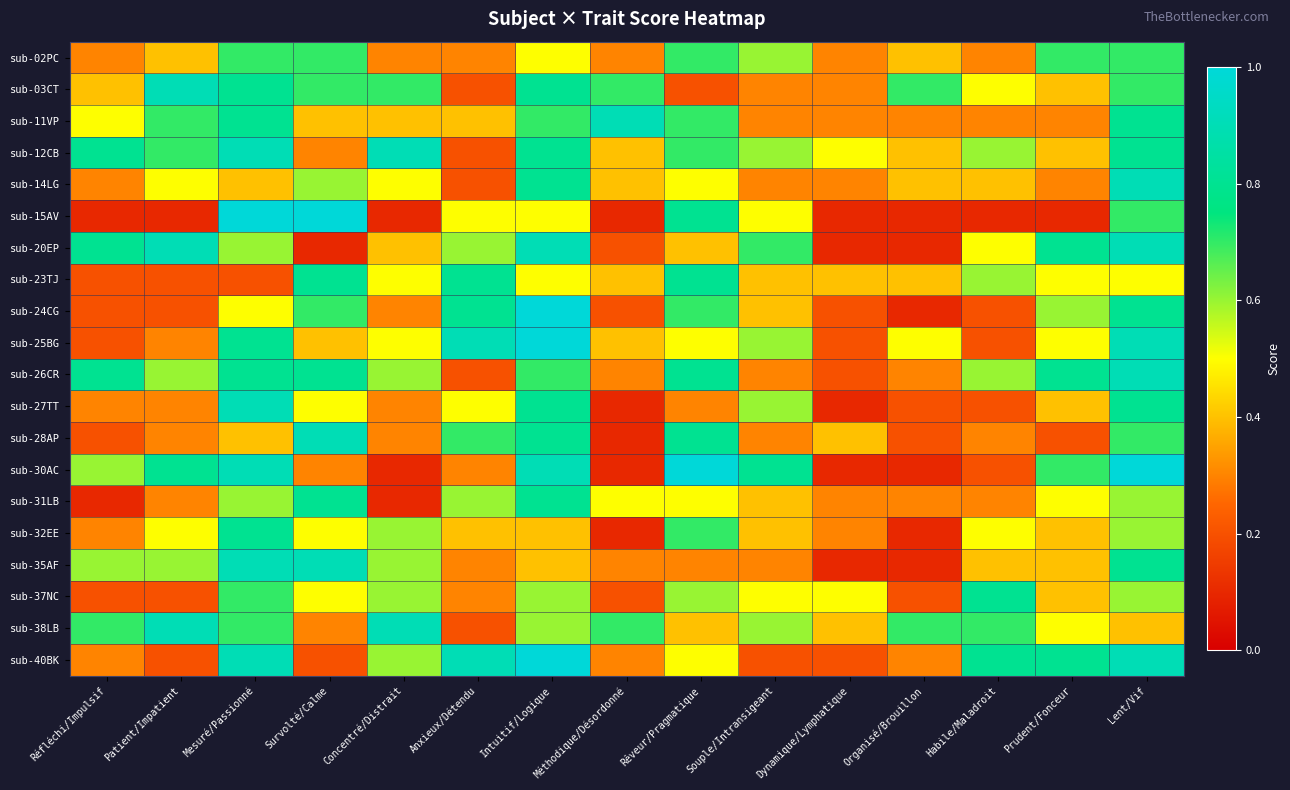

Reading right to left, what are all the values shown in this chart?

sub-02PC: Lent/Vif=0.7	Prudent/Fonceur=0.7	Habile/Maladroit=0.3	Organisé/Brouillon=0.4	Dynamique/Lymphatique=0.3	Souple/Intransigeant=0.6	Rêveur/Pragmatique=0.7	Méthodique/Désordonné=0.3	Intuitif/Logique=0.5	Anxieux/Détendu=0.3	Concentré/Distrait=0.3	Survolté/Calme=0.7	Mesuré/Passionné=0.7	Patient/Impatient=0.4	Réfléchi/Impulsif=0.3
sub-03CT: Lent/Vif=0.7	Prudent/Fonceur=0.4	Habile/Maladroit=0.5	Organisé/Brouillon=0.7	Dynamique/Lymphatique=0.3	Souple/Intransigeant=0.3	Rêveur/Pragmatique=0.2	Méthodique/Désordonné=0.7	Intuitif/Logique=0.8	Anxieux/Détendu=0.2	Concentré/Distrait=0.7	Survolté/Calme=0.7	Mesuré/Passionné=0.8	Patient/Impatient=0.9	Réfléchi/Impulsif=0.4
sub-11VP: Lent/Vif=0.8	Prudent/Fonceur=0.3	Habile/Maladroit=0.3	Organisé/Brouillon=0.3	Dynamique/Lymphatique=0.3	Souple/Intransigeant=0.3	Rêveur/Pragmatique=0.7	Méthodique/Désordonné=0.9	Intuitif/Logique=0.7	Anxieux/Détendu=0.4	Concentré/Distrait=0.4	Survolté/Calme=0.4	Mesuré/Passionné=0.8	Patient/Impatient=0.7	Réfléchi/Impulsif=0.5
sub-12CB: Lent/Vif=0.8	Prudent/Fonceur=0.4	Habile/Maladroit=0.6	Organisé/Brouillon=0.4	Dynamique/Lymphatique=0.5	Souple/Intransigeant=0.6	Rêveur/Pragmatique=0.7	Méthodique/Désordonné=0.4	Intuitif/Logique=0.8	Anxieux/Détendu=0.2	Concentré/Distrait=0.9	Survolté/Calme=0.3	Mesuré/Passionné=0.9	Patient/Impatient=0.7	Réfléchi/Impulsif=0.8
sub-14LG: Lent/Vif=0.9	Prudent/Fonceur=0.3	Habile/Maladroit=0.4	Organisé/Brouillon=0.4	Dynamique/Lymphatique=0.3	Souple/Intransigeant=0.3	Rêveur/Pragmatique=0.5	Méthodique/Désordonné=0.4	Intuitif/Logique=0.8	Anxieux/Détendu=0.2	Concentré/Distrait=0.5	Survolté/Calme=0.6	Mesuré/Passionné=0.4	Patient/Impatient=0.5	Réfléchi/Impulsif=0.3
sub-15AV: Lent/Vif=0.7	Prudent/Fonceur=0.1	Habile/Maladroit=0.1	Organisé/Brouillon=0.1	Dynamique/Lymphatique=0.1	Souple/Intransigeant=0.5	Rêveur/Pragmatique=0.8	Méthodique/Désordonné=0.1	Intuitif/Logique=0.5	Anxieux/Détendu=0.5	Concentré/Distrait=0.1	Survolté/Calme=1.0	Mesuré/Passionné=1.0	Patient/Impatient=0.1	Réfléchi/Impulsif=0.1
sub-20EP: Lent/Vif=0.9	Prudent/Fonceur=0.8	Habile/Maladroit=0.5	Organisé/Brouillon=0.1	Dynamique/Lymphatique=0.1	Souple/Intransigeant=0.7	Rêveur/Pragmatique=0.4	Méthodique/Désordonné=0.2	Intuitif/Logique=0.9	Anxieux/Détendu=0.6	Concentré/Distrait=0.4	Survolté/Calme=0.1	Mesuré/Passionné=0.6	Patient/Impatient=0.9	Réfléchi/Impulsif=0.8
sub-23TJ: Lent/Vif=0.5	Prudent/Fonceur=0.5	Habile/Maladroit=0.6	Organisé/Brouillon=0.4	Dynamique/Lymphatique=0.4	Souple/Intransigeant=0.4	Rêveur/Pragmatique=0.8	Méthodique/Désordonné=0.4	Intuitif/Logique=0.5	Anxieux/Détendu=0.8	Concentré/Distrait=0.5	Survolté/Calme=0.8	Mesuré/Passionné=0.2	Patient/Impatient=0.2	Réfléchi/Impulsif=0.2
sub-24CG: Lent/Vif=0.8	Prudent/Fonceur=0.6	Habile/Maladroit=0.2	Organisé/Brouillon=0.1	Dynamique/Lymphatique=0.2	Souple/Intransigeant=0.4	Rêveur/Pragmatique=0.7	Méthodique/Désordonné=0.2	Intuitif/Logique=1.0	Anxieux/Détendu=0.8	Concentré/Distrait=0.3	Survolté/Calme=0.7	Mesuré/Passionné=0.5	Patient/Impatient=0.2	Réfléchi/Impulsif=0.2
sub-25BG: Lent/Vif=0.9	Prudent/Fonceur=0.5	Habile/Maladroit=0.2	Organisé/Brouillon=0.5	Dynamique/Lymphatique=0.2	Souple/Intransigeant=0.6	Rêveur/Pragmatique=0.5	Méthodique/Désordonné=0.4	Intuitif/Logique=1.0	Anxieux/Détendu=0.9	Concentré/Distrait=0.5	Survolté/Calme=0.4	Mesuré/Passionné=0.8	Patient/Impatient=0.3	Réfléchi/Impulsif=0.2
sub-26CR: Lent/Vif=0.9	Prudent/Fonceur=0.8	Habile/Maladroit=0.6	Organisé/Brouillon=0.3	Dynamique/Lymphatique=0.2	Souple/Intransigeant=0.3	Rêveur/Pragmatique=0.8	Méthodique/Désordonné=0.3	Intuitif/Logique=0.7	Anxieux/Détendu=0.2	Concentré/Distrait=0.6	Survolté/Calme=0.8	Mesuré/Passionné=0.8	Patient/Impatient=0.6	Réfléchi/Impulsif=0.8
sub-27TT: Lent/Vif=0.8	Prudent/Fonceur=0.4	Habile/Maladroit=0.2	Organisé/Brouillon=0.2	Dynamique/Lymphatique=0.1	Souple/Intransigeant=0.6	Rêveur/Pragmatique=0.3	Méthodique/Désordonné=0.1	Intuitif/Logique=0.8	Anxieux/Détendu=0.5	Concentré/Distrait=0.3	Survolté/Calme=0.5	Mesuré/Passionné=0.9	Patient/Impatient=0.3	Réfléchi/Impulsif=0.3
sub-28AP: Lent/Vif=0.7	Prudent/Fonceur=0.2	Habile/Maladroit=0.3	Organisé/Brouillon=0.2	Dynamique/Lymphatique=0.4	Souple/Intransigeant=0.3	Rêveur/Pragmatique=0.8	Méthodique/Désordonné=0.1	Intuitif/Logique=0.8	Anxieux/Détendu=0.7	Concentré/Distrait=0.3	Survolté/Calme=0.9	Mesuré/Passionné=0.4	Patient/Impatient=0.3	Réfléchi/Impulsif=0.2
sub-30AC: Lent/Vif=1.0	Prudent/Fonceur=0.7	Habile/Maladroit=0.2	Organisé/Brouillon=0.1	Dynamique/Lymphatique=0.1	Souple/Intransigeant=0.8	Rêveur/Pragmatique=1.0	Méthodique/Désordonné=0.1	Intuitif/Logique=0.9	Anxieux/Détendu=0.3	Concentré/Distrait=0.1	Survolté/Calme=0.3	Mesuré/Passionné=0.9	Patient/Impatient=0.8	Réfléchi/Impulsif=0.6
sub-31LB: Lent/Vif=0.6	Prudent/Fonceur=0.5	Habile/Maladroit=0.3	Organisé/Brouillon=0.3	Dynamique/Lymphatique=0.3	Souple/Intransigeant=0.4	Rêveur/Pragmatique=0.5	Méthodique/Désordonné=0.5	Intuitif/Logique=0.8	Anxieux/Détendu=0.6	Concentré/Distrait=0.1	Survolté/Calme=0.8	Mesuré/Passionné=0.6	Patient/Impatient=0.3	Réfléchi/Impulsif=0.1
sub-32EE: Lent/Vif=0.6	Prudent/Fonceur=0.4	Habile/Maladroit=0.5	Organisé/Brouillon=0.1	Dynamique/Lymphatique=0.3	Souple/Intransigeant=0.4	Rêveur/Pragmatique=0.7	Méthodique/Désordonné=0.1	Intuitif/Logique=0.4	Anxieux/Détendu=0.4	Concentré/Distrait=0.6	Survolté/Calme=0.5	Mesuré/Passionné=0.8	Patient/Impatient=0.5	Réfléchi/Impulsif=0.3
sub-35AF: Lent/Vif=0.8	Prudent/Fonceur=0.4	Habile/Maladroit=0.4	Organisé/Brouillon=0.1	Dynamique/Lymphatique=0.1	Souple/Intransigeant=0.3	Rêveur/Pragmatique=0.3	Méthodique/Désordonné=0.3	Intuitif/Logique=0.4	Anxieux/Détendu=0.3	Concentré/Distrait=0.6	Survolté/Calme=0.9	Mesuré/Passionné=0.9	Patient/Impatient=0.6	Réfléchi/Impulsif=0.6
sub-37NC: Lent/Vif=0.6	Prudent/Fonceur=0.4	Habile/Maladroit=0.8	Organisé/Brouillon=0.2	Dynamique/Lymphatique=0.5	Souple/Intransigeant=0.5	Rêveur/Pragmatique=0.6	Méthodique/Désordonné=0.2	Intuitif/Logique=0.6	Anxieux/Détendu=0.3	Concentré/Distrait=0.6	Survolté/Calme=0.5	Mesuré/Passionné=0.7	Patient/Impatient=0.2	Réfléchi/Impulsif=0.2
sub-38LB: Lent/Vif=0.4	Prudent/Fonceur=0.5	Habile/Maladroit=0.7	Organisé/Brouillon=0.7	Dynamique/Lymphatique=0.4	Souple/Intransigeant=0.6	Rêveur/Pragmatique=0.4	Méthodique/Désordonné=0.7	Intuitif/Logique=0.6	Anxieux/Détendu=0.2	Concentré/Distrait=0.9	Survolté/Calme=0.3	Mesuré/Passionné=0.7	Patient/Impatient=0.9	Réfléchi/Impulsif=0.7
sub-40BK: Lent/Vif=0.9	Prudent/Fonceur=0.8	Habile/Maladroit=0.8	Organisé/Brouillon=0.3	Dynamique/Lymphatique=0.2	Souple/Intransigeant=0.2	Rêveur/Pragmatique=0.5	Méthodique/Désordonné=0.3	Intuitif/Logique=1.0	Anxieux/Détendu=0.9	Concentré/Distrait=0.6	Survolté/Calme=0.2	Mesuré/Passionné=0.9	Patient/Impatient=0.2	Réfléchi/Impulsif=0.3